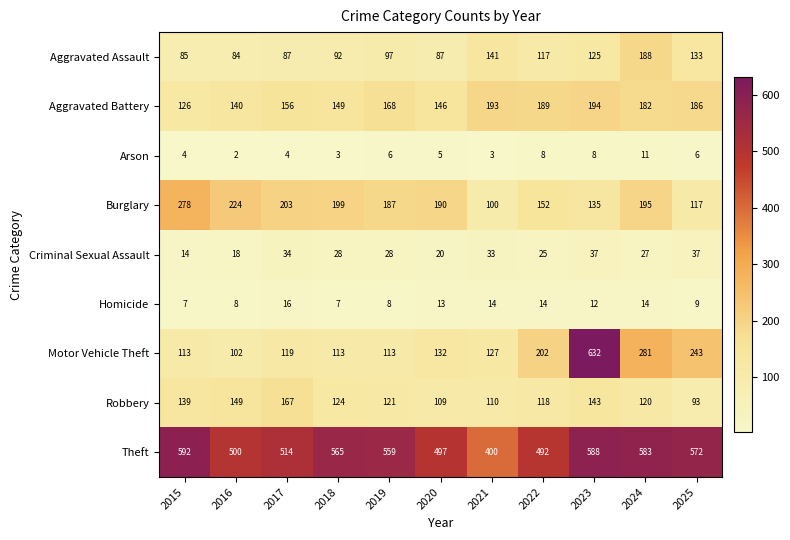

The Motor Vehicle Theft series shows 102 at 2016. True or false?

True